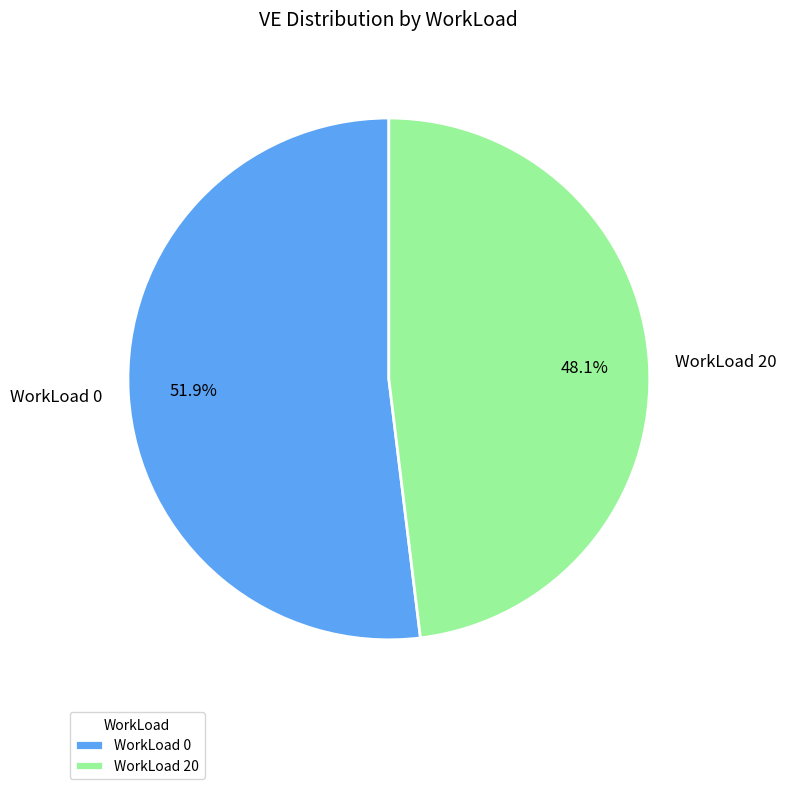

To the nearest percent, what is the difference between the largest and smallest slice percentages?

4%